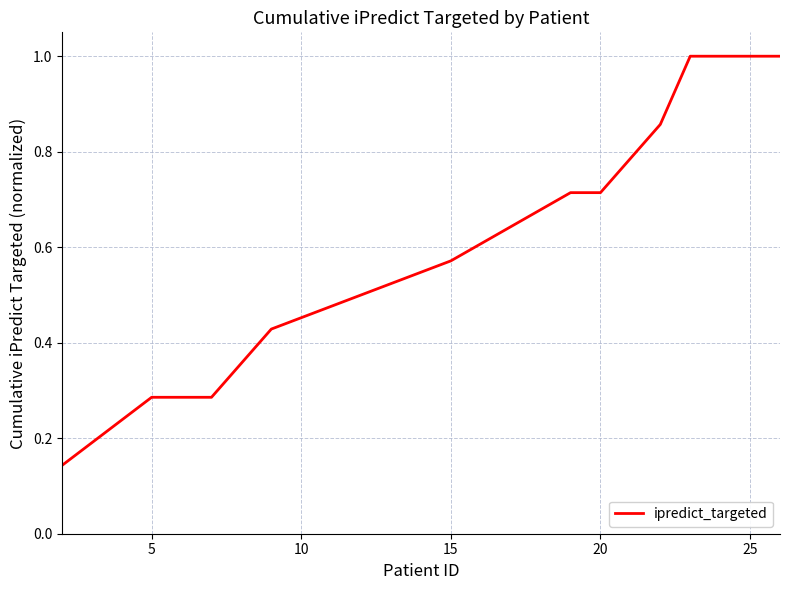

What is the maximum value shown in the chart?

1.0